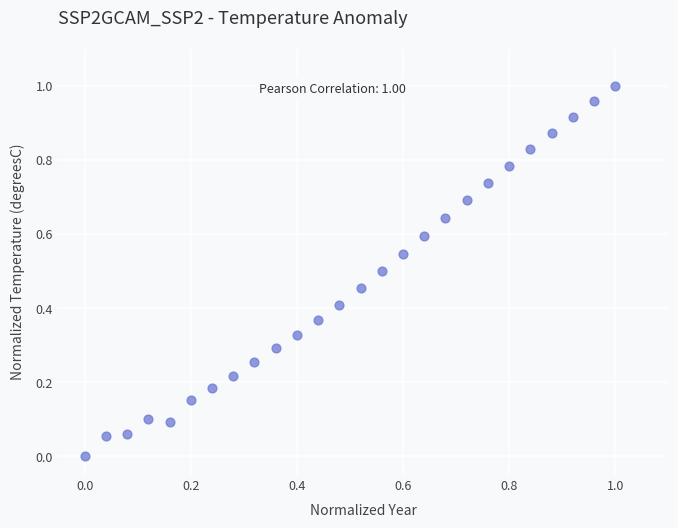

How many points are shown in the scatter plot?

26